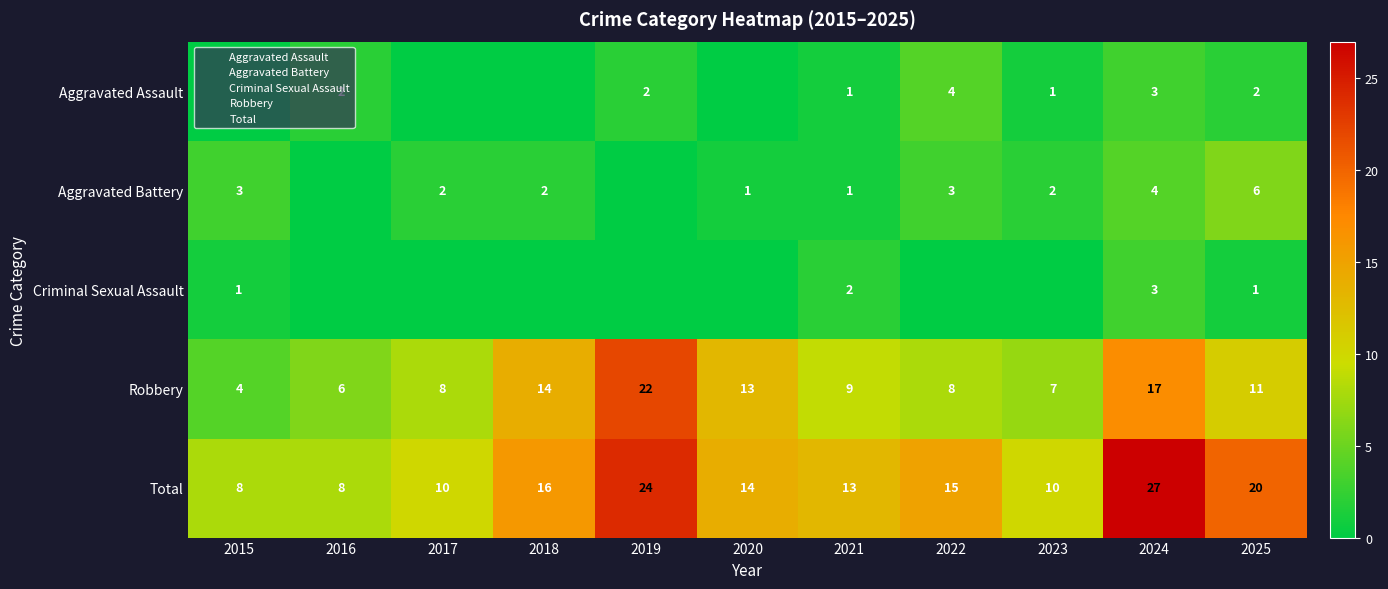

How many data points in Robbery are above 9?

5